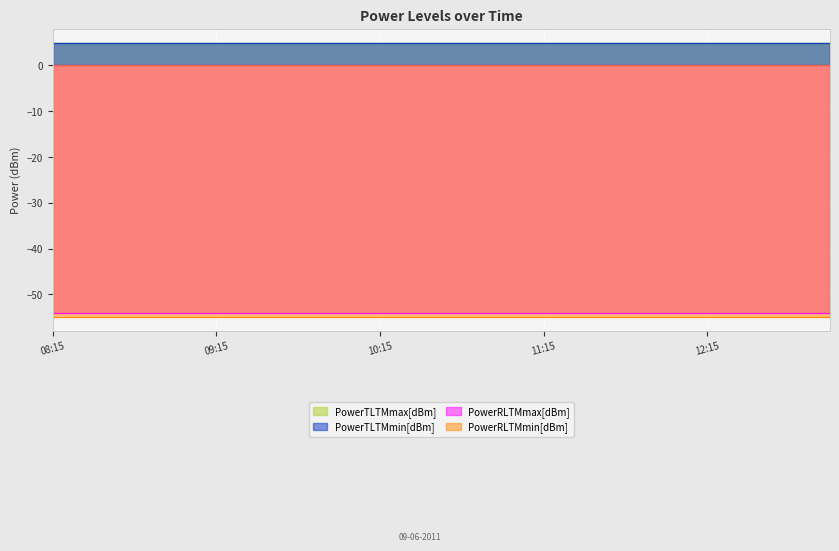

Reading right to left, extract all data points from this chart.

PowerTLTMmax[dBm]: 13:00=5.0	12:45=5.0	12:30=5.0	12:15=5.0	12:00=5.0	11:45=5.0	11:30=5.0	11:15=5.0	11:00=5.0	10:45=5.0	10:30=5.0	10:15=5.0	10:00=5.0	09:45=5.0	09:30=5.0	09:15=5.0	09:00=5.0	08:45=5.0	08:30=5.0	08:15=5.0
PowerTLTMmin[dBm]: 13:00=4.8	12:45=4.8	12:30=4.8	12:15=4.8	12:00=4.8	11:45=4.8	11:30=4.8	11:15=4.8	11:00=4.8	10:45=4.8	10:30=4.8	10:15=4.8	10:00=4.8	09:45=4.8	09:30=4.8	09:15=4.8	09:00=4.8	08:45=4.8	08:30=4.8	08:15=4.8
PowerRLTMmax[dBm]: 13:00=-54.0	12:45=-54.0	12:30=-54.0	12:15=-54.0	12:00=-54.0	11:45=-54.0	11:30=-54.0	11:15=-54.0	11:00=-54.0	10:45=-54.0	10:30=-54.0	10:15=-54.0	10:00=-54.0	09:45=-54.0	09:30=-54.0	09:15=-54.0	09:00=-54.0	08:45=-54.0	08:30=-54.0	08:15=-54.0
PowerRLTMmin[dBm]: 13:00=-55.0	12:45=-55.0	12:30=-55.0	12:15=-55.0	12:00=-55.0	11:45=-55.0	11:30=-55.0	11:15=-55.0	11:00=-55.0	10:45=-55.0	10:30=-55.0	10:15=-55.0	10:00=-55.0	09:45=-55.0	09:30=-55.0	09:15=-55.0	09:00=-55.0	08:45=-55.0	08:30=-55.0	08:15=-55.0